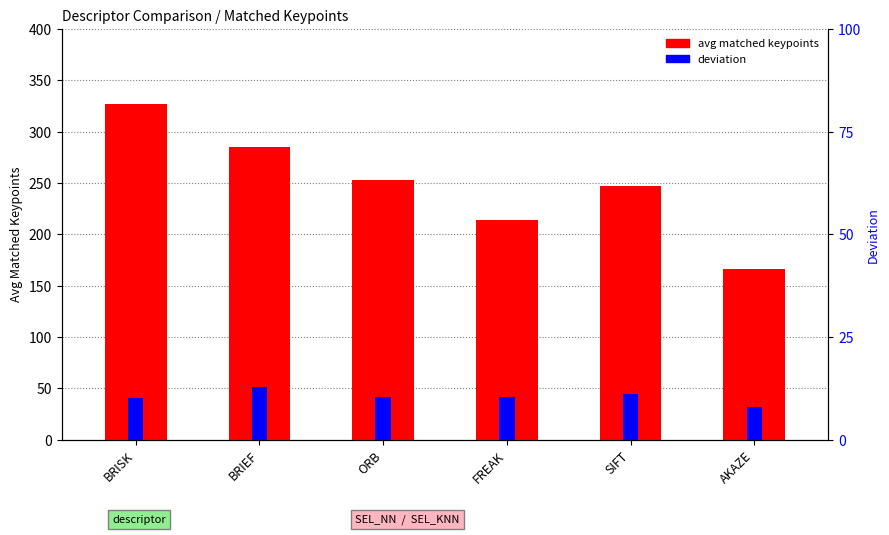

Is the value of avg matched keypoints at SIFT greater than the value of deviation at BRIEF?

Yes